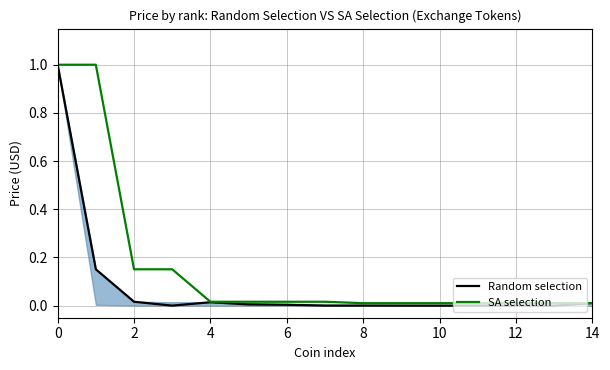

The Random selection series shows 0.2 at 2. True or false?

False